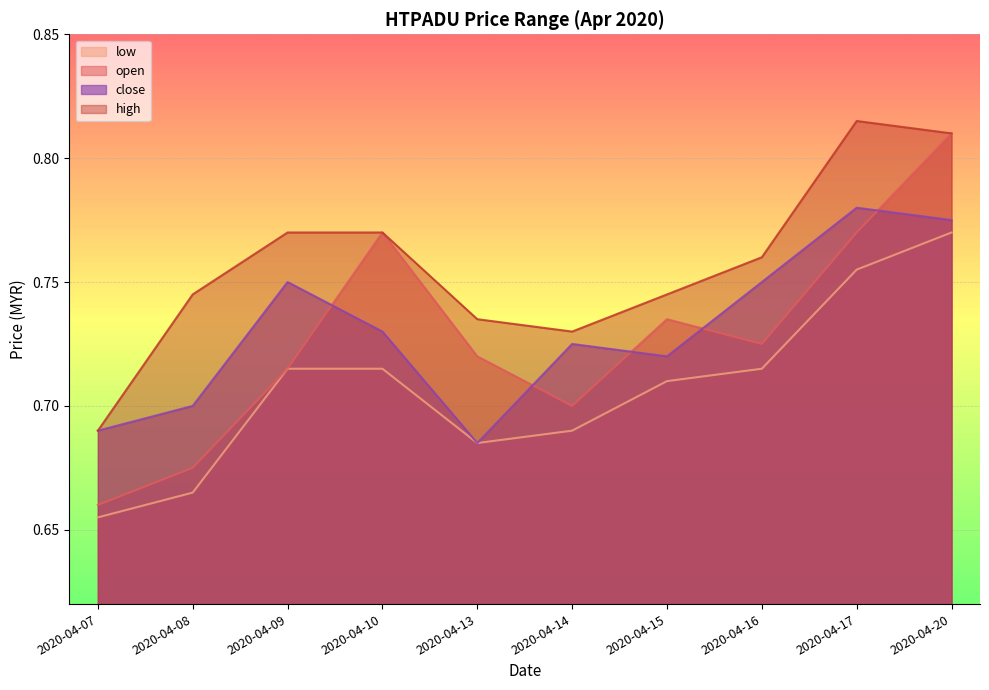

In high, how many points are lower than both neighbors (excluding endpoints)?

1